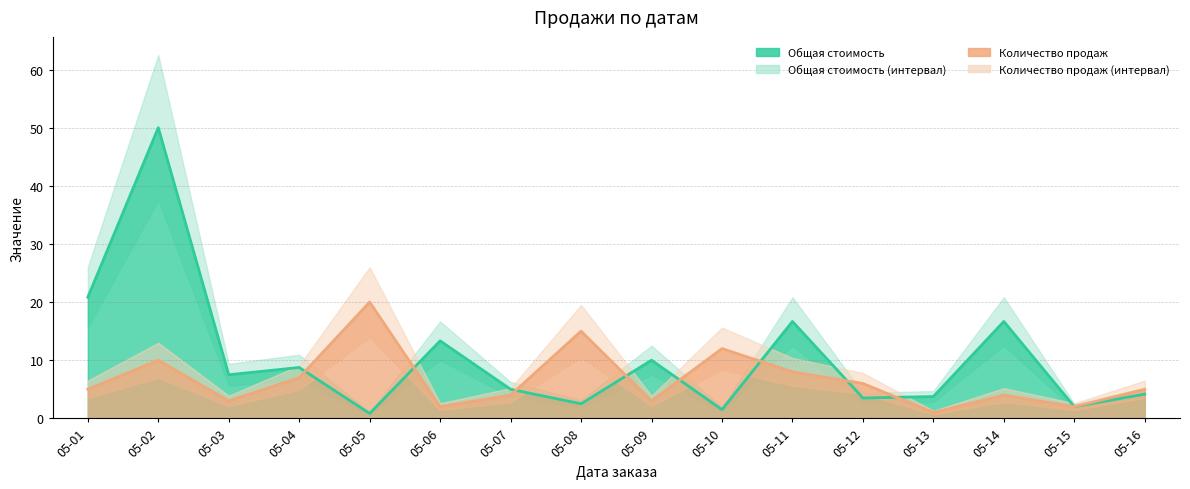

List the series in order of their peak value, highest first.

Общая стоимость, Количество продаж